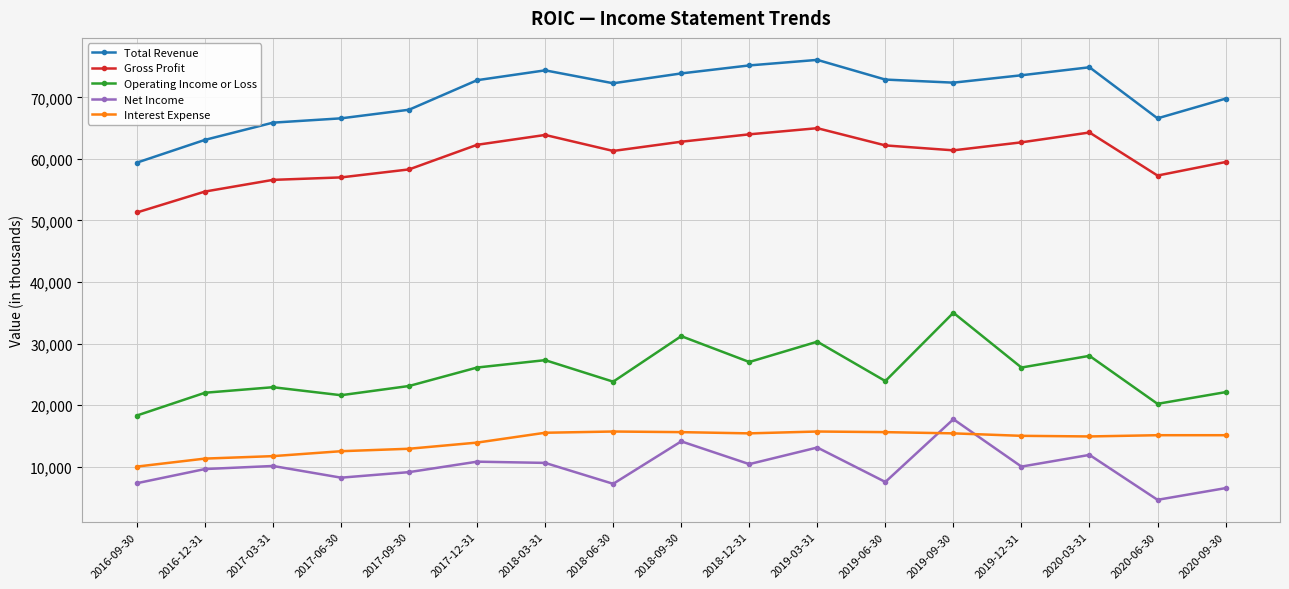

What is the approximate value of Gross Profit at 2017-09-30, to the nearest 100?

58300